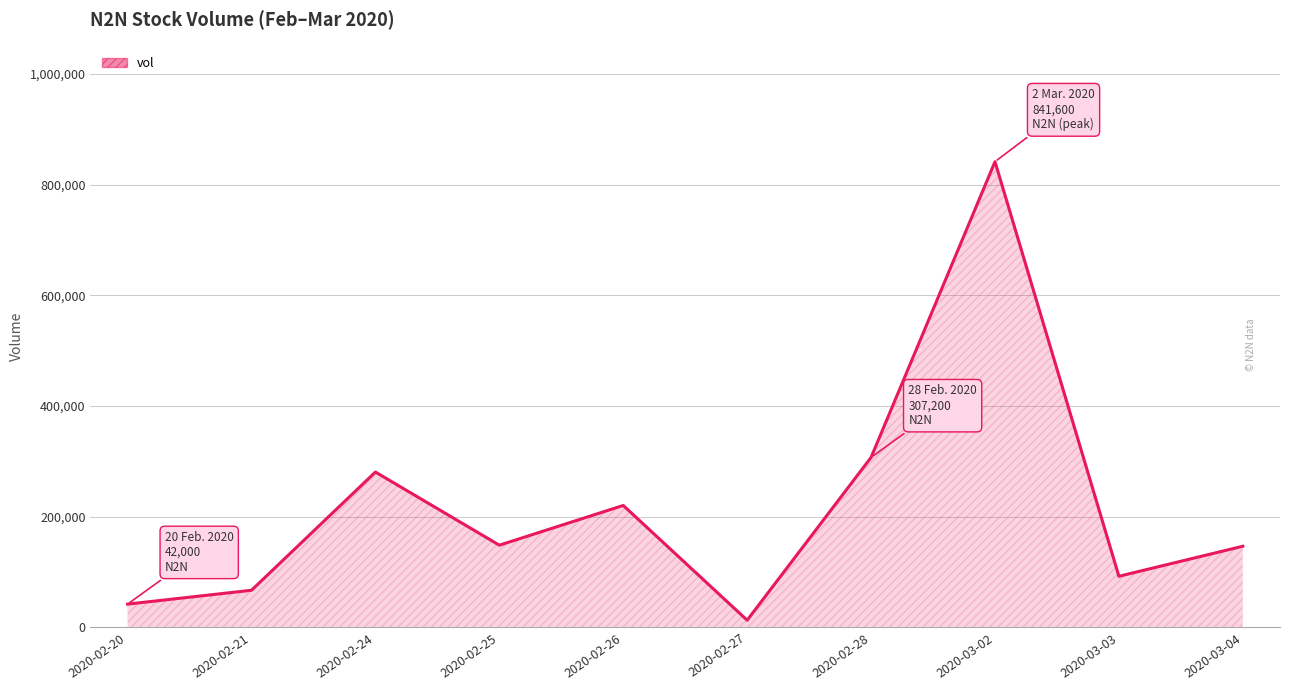

At which label does the data first exceed 148500?

2020-02-24